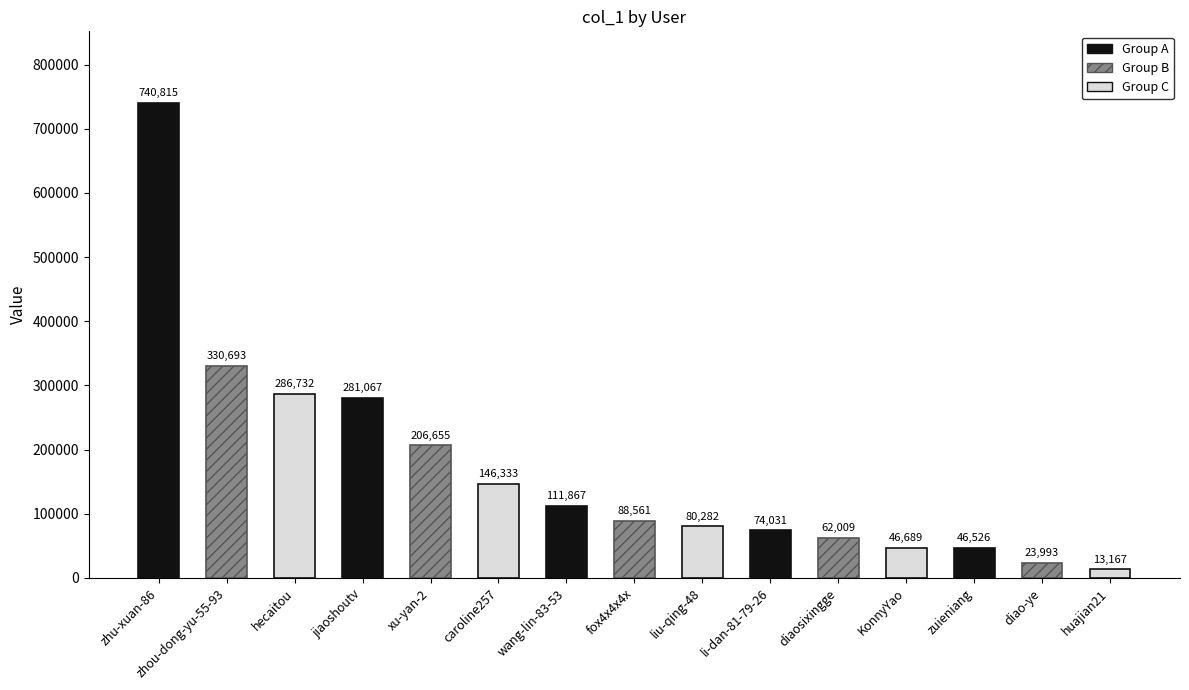

What is the difference between the maximum and minimum values?

727648